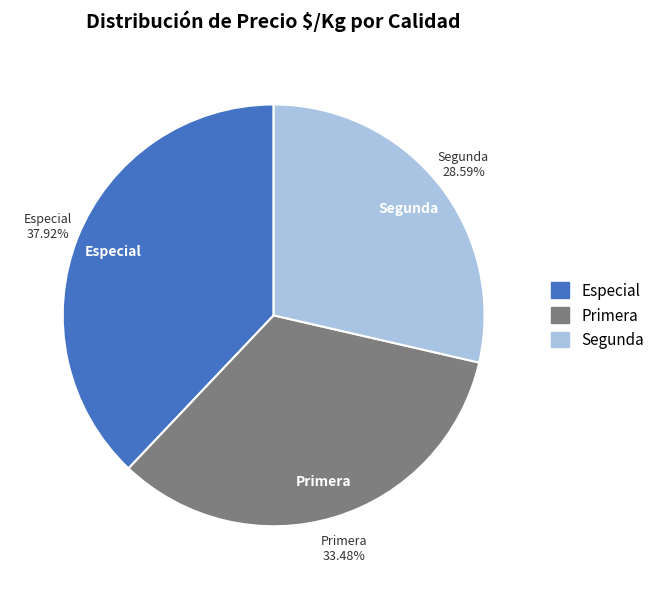

Approximately how many times larger is the value at Segunda compared to Especial?

0.8